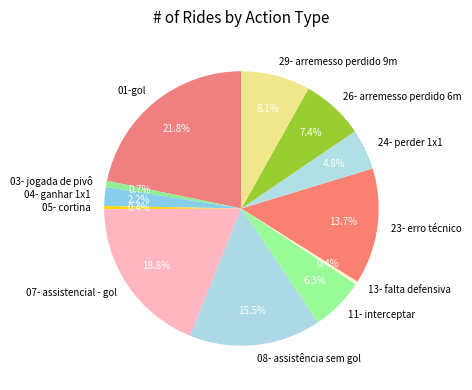

What is the largest slice in the pie chart?

01-gol